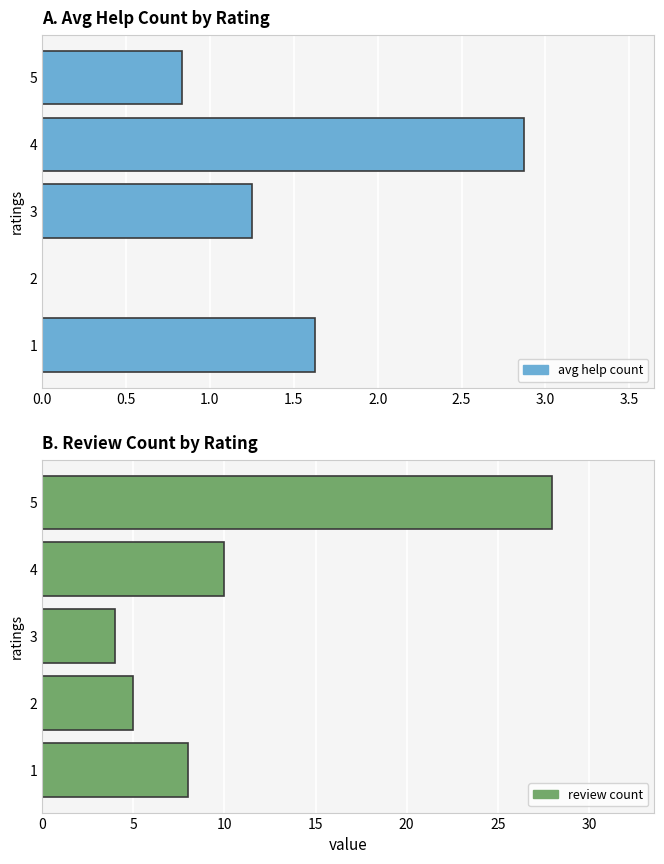

Reading left to right, list all the values displayed in this chart.

avg help count: 1.6	0.0	1.2	2.9	0.8
review count: 8.0	5.0	4.0	10.0	28.0